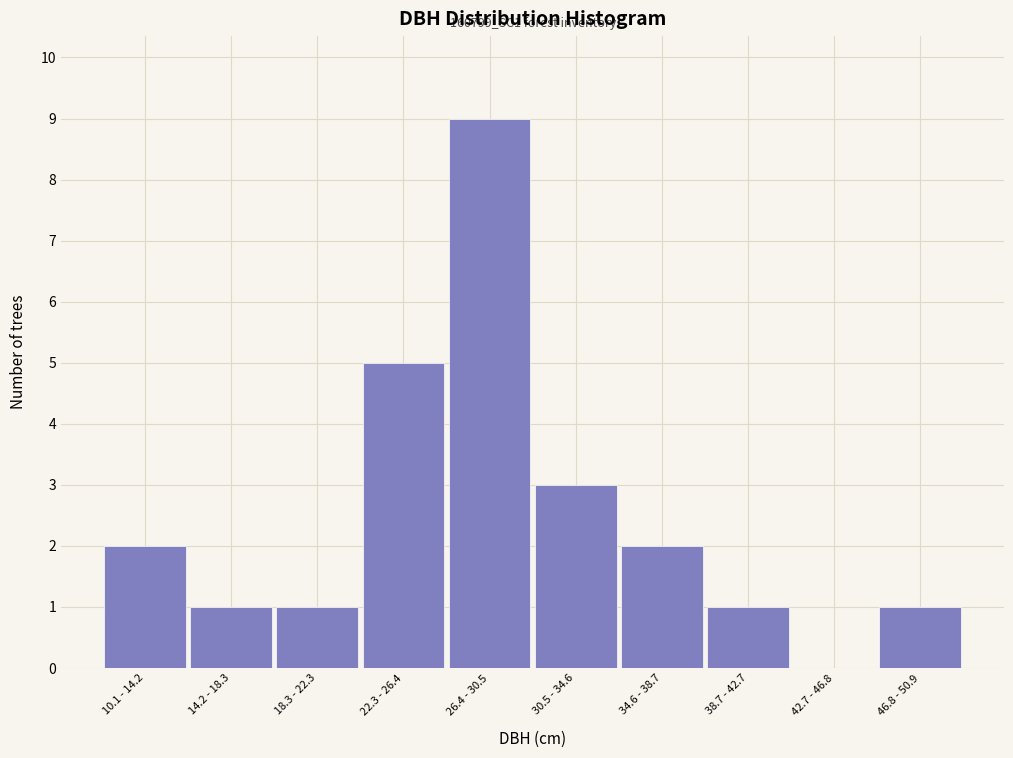

Reading left to right, list all the values displayed in this chart.

10.1 - 14.2=2	14.2 - 18.3=1	18.3 - 22.3=1	22.3 - 26.4=5	26.4 - 30.5=9	30.5 - 34.6=3	34.6 - 38.7=2	38.7 - 42.7=1	42.7 - 46.8=0	46.8 - 50.9=1